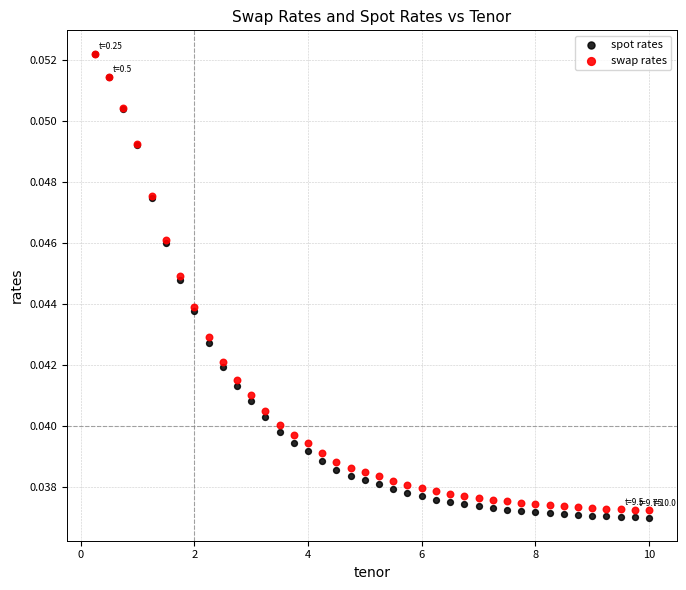

What are all the series names shown in the legend?

spot rates, swap rates